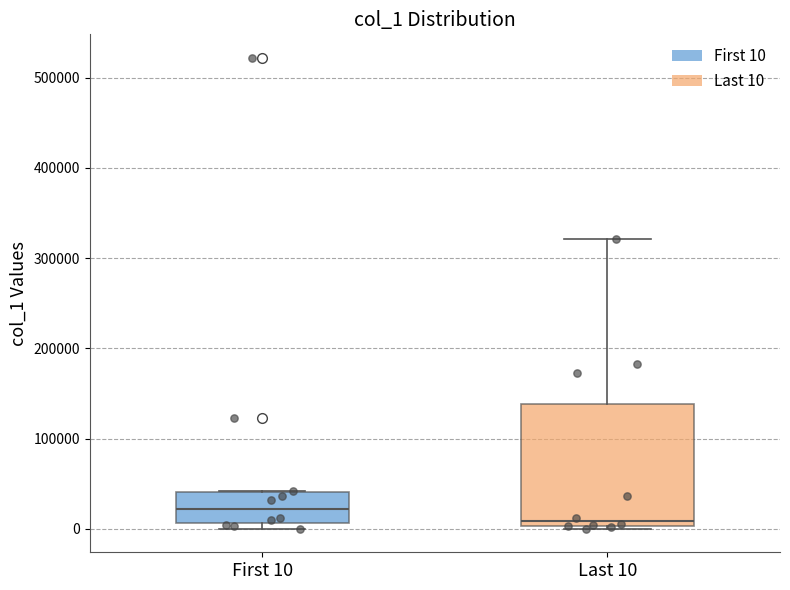

Reading left to right, read every box against the y-axis: the position of its median line, the range the box covers, and the ends of its whiskers. The values are not printed on the chart, so give them approximately, as read against the axis.

First 10: median 20000, box 10000 to 40000, whiskers 0 to 40000
Last 10: median 10000, box 0 to 140000, whiskers 0 (just below the box's lower edge) to 320000